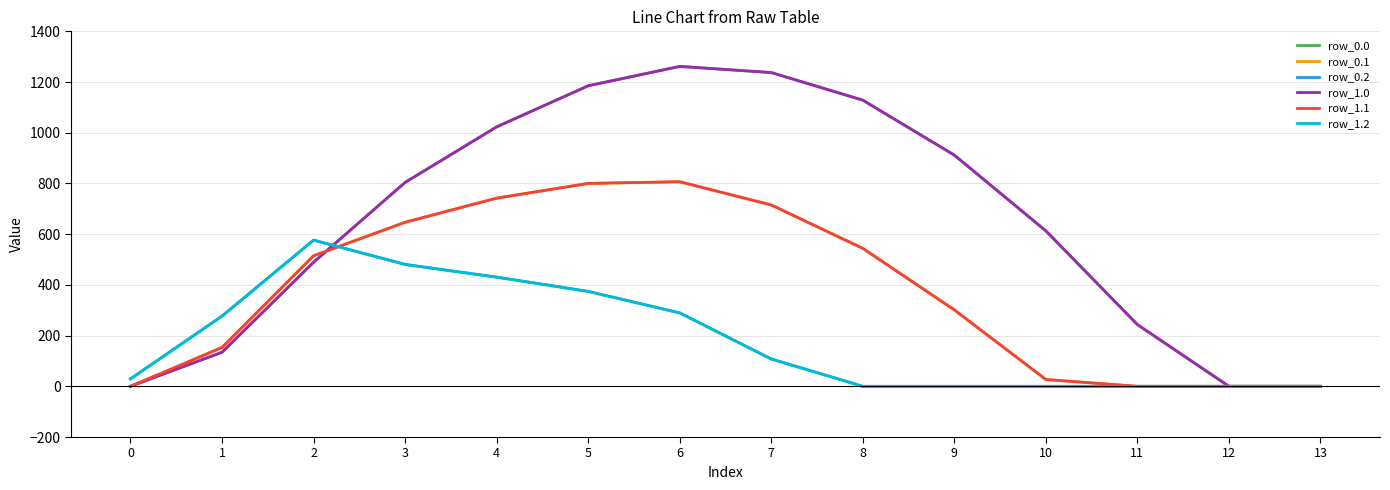

Is this an area chart (filled region under the line)?

No